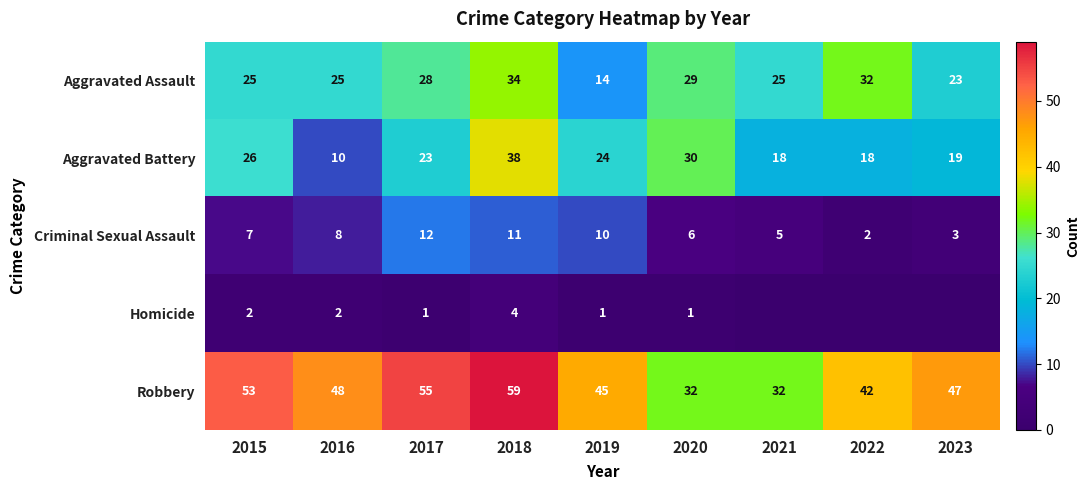

Which category has the lowest value in the Aggravated Assault series?

2019